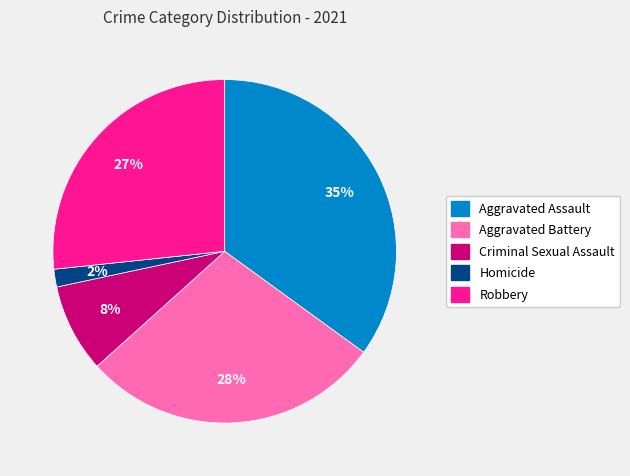

Do Robbery and Homicide together represent more than half of the pie?

No